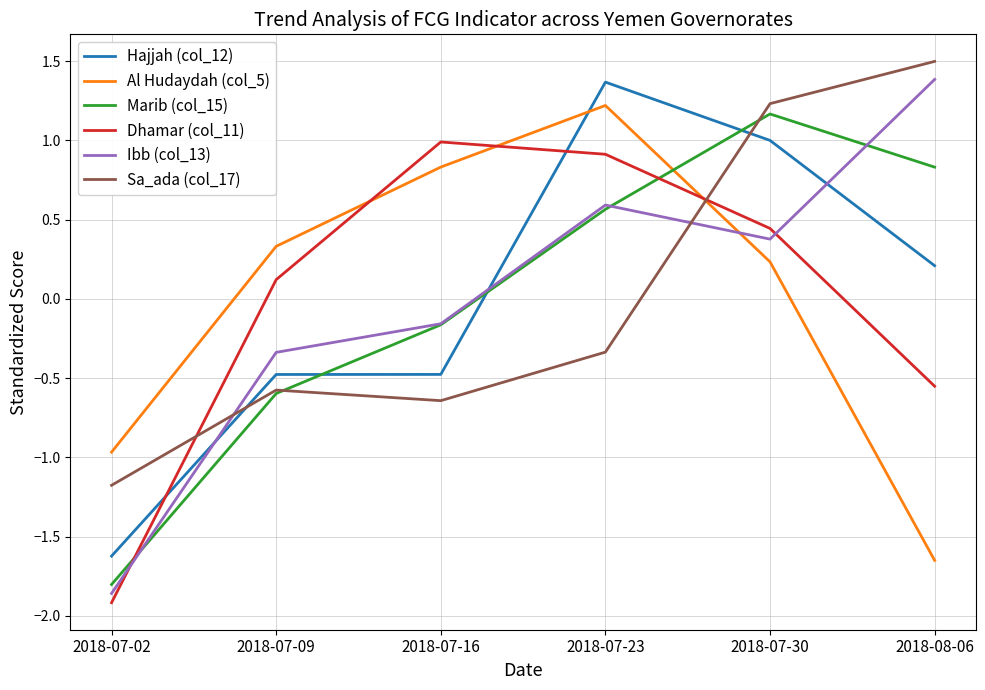

Which category has the highest value across all series?

2018-08-06